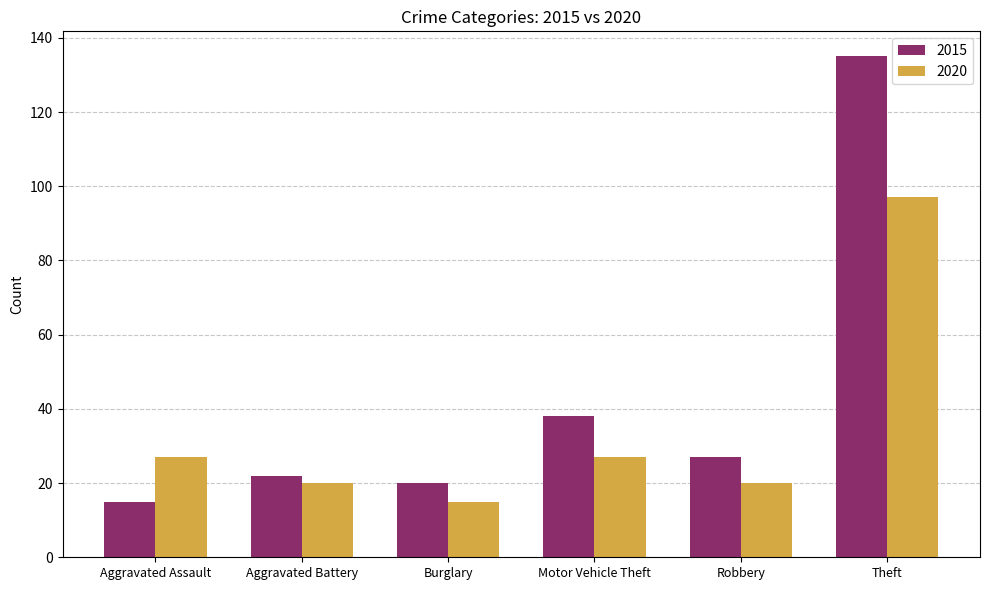

What is the label of the 4th bar from the right?

Burglary